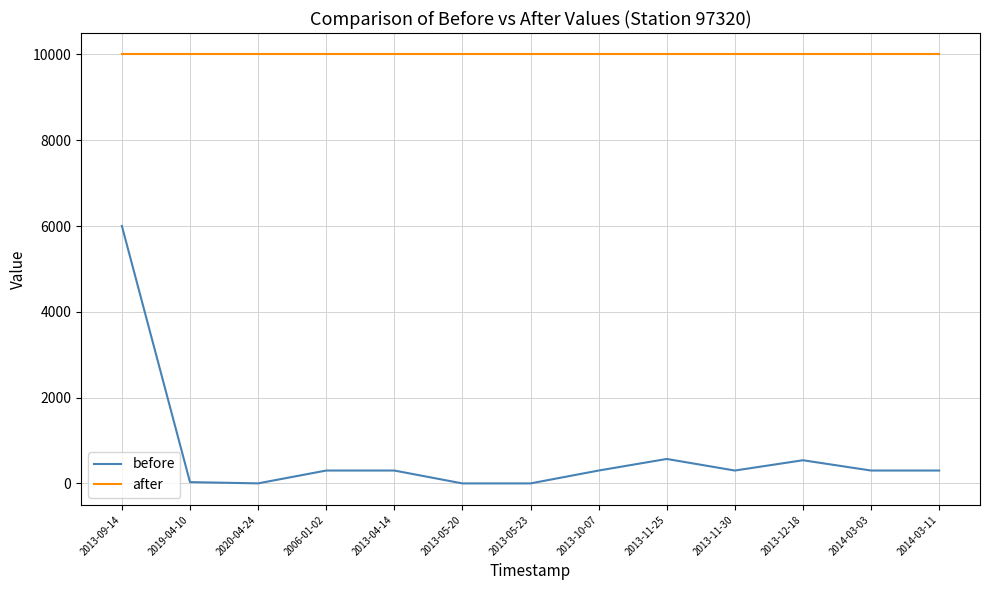

Which series has the widest spread of values?

before